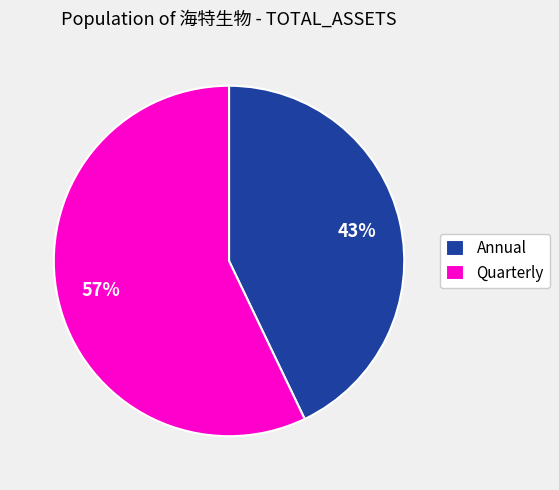

What percentage is the Annual slice, to the nearest percent?

43%